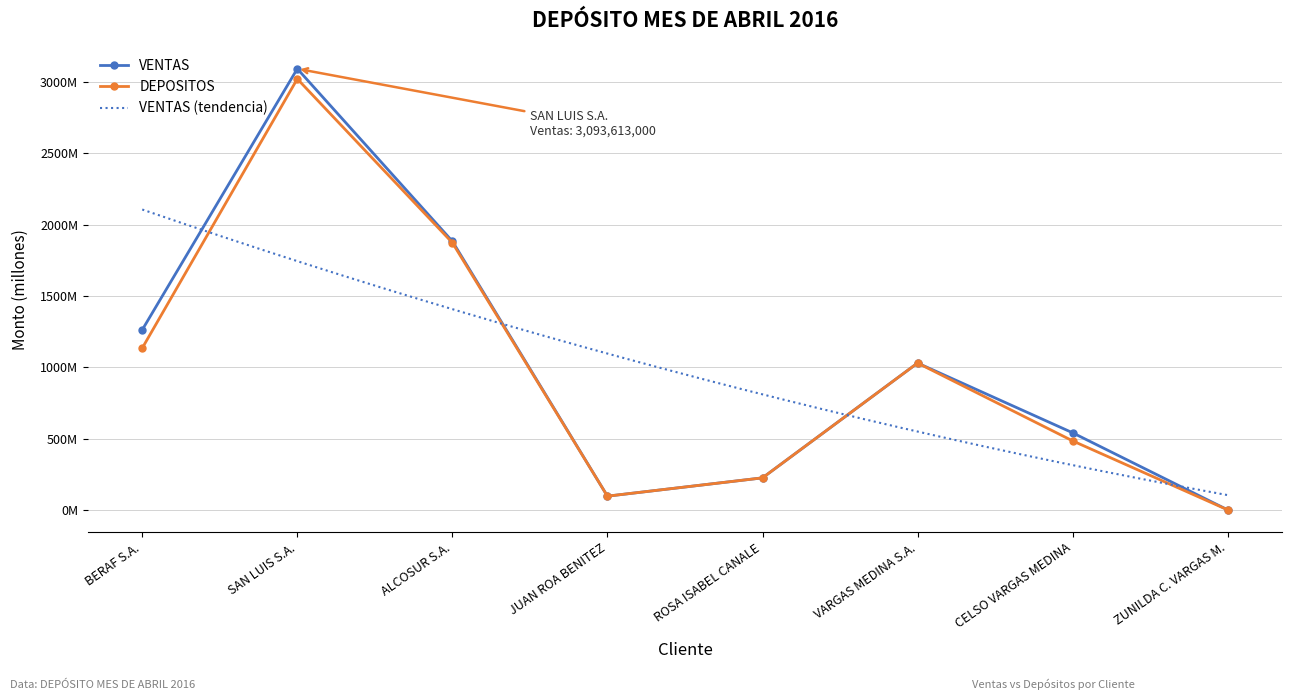

The DEPOSITOS series shows 0 at ZUNILDA C. VARGAS M.. True or false?

True